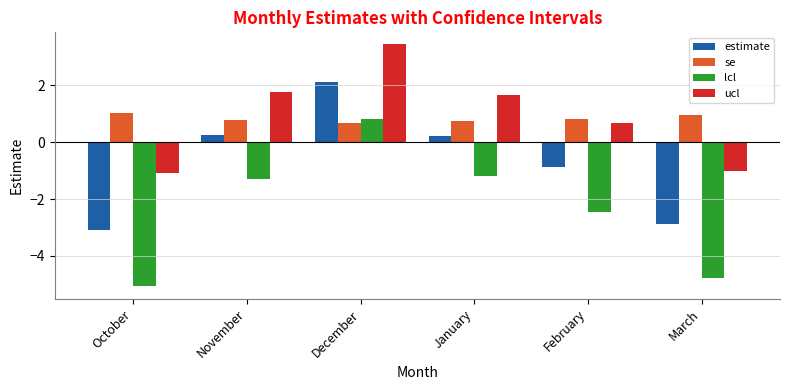

What is the difference between the second highest and minimum values in the lcl series?

3.9